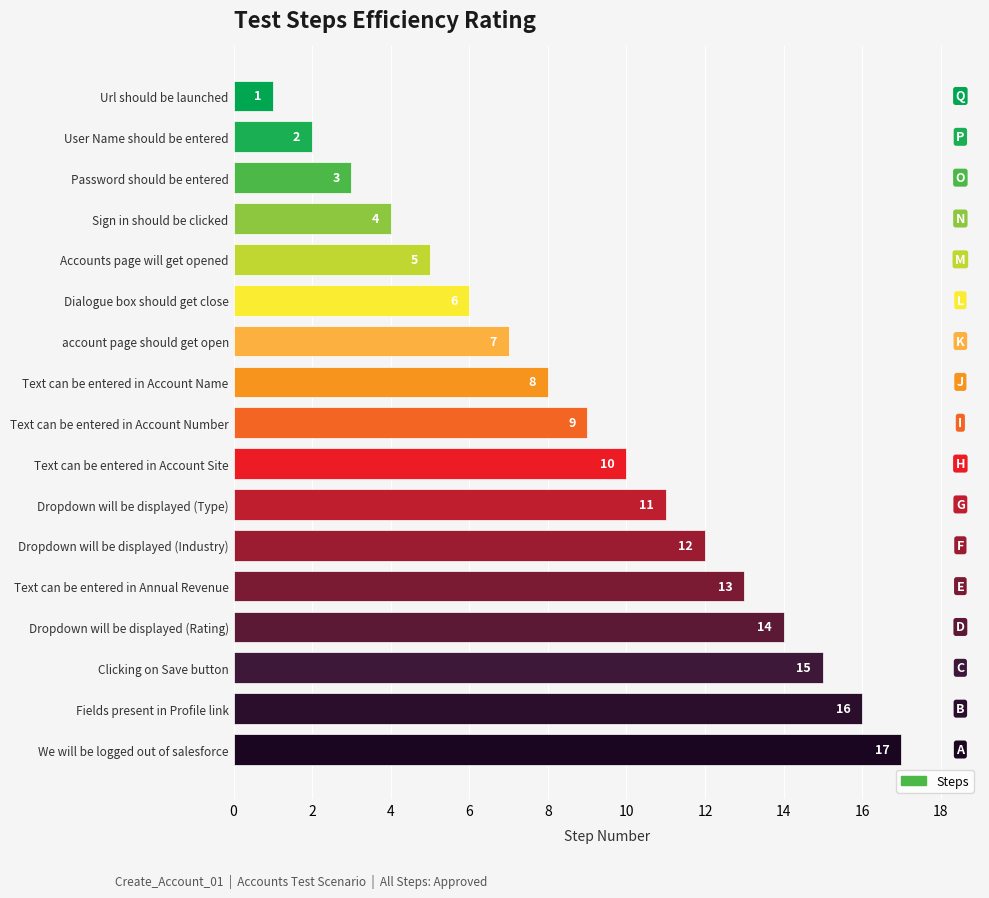

What is the difference between the second highest and minimum values?

15